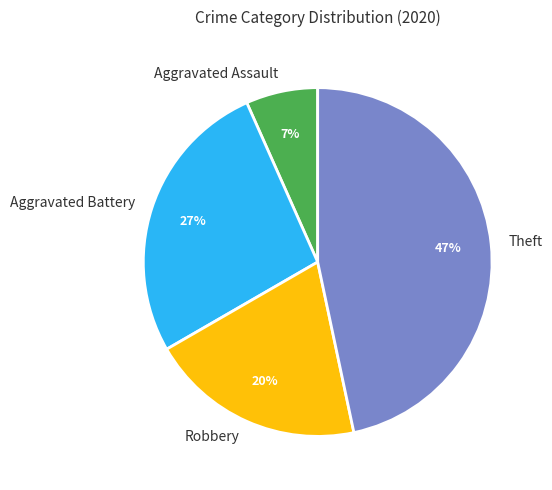

Rank the categories by value from highest to lowest.

Theft, Aggravated Battery, Robbery, Aggravated Assault